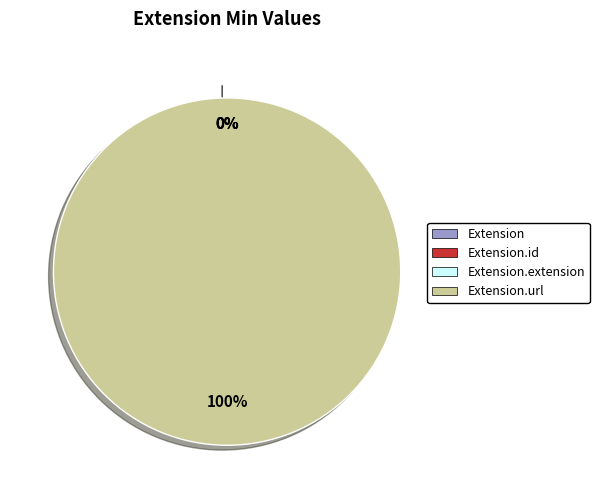

The Extension.url slice represents 85% of the pie. True or false?

False